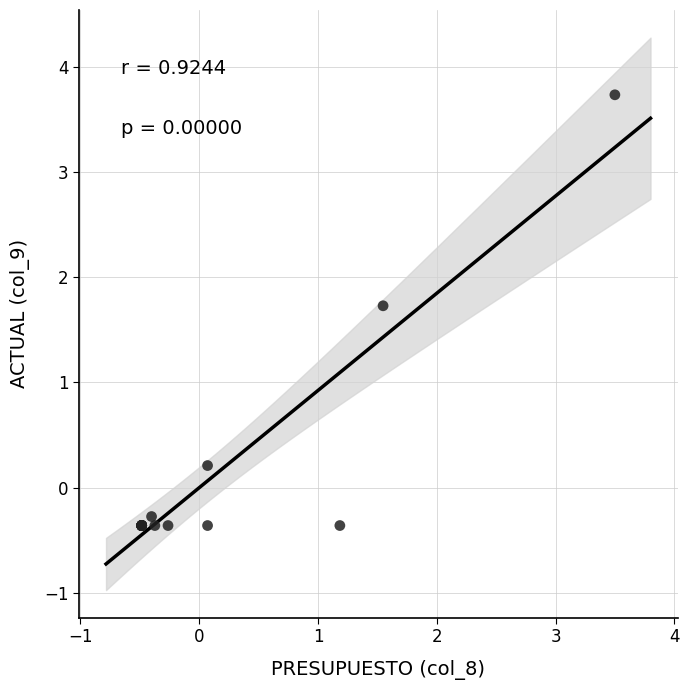

What Y value in the scatter plot is closest to 1?

1.7